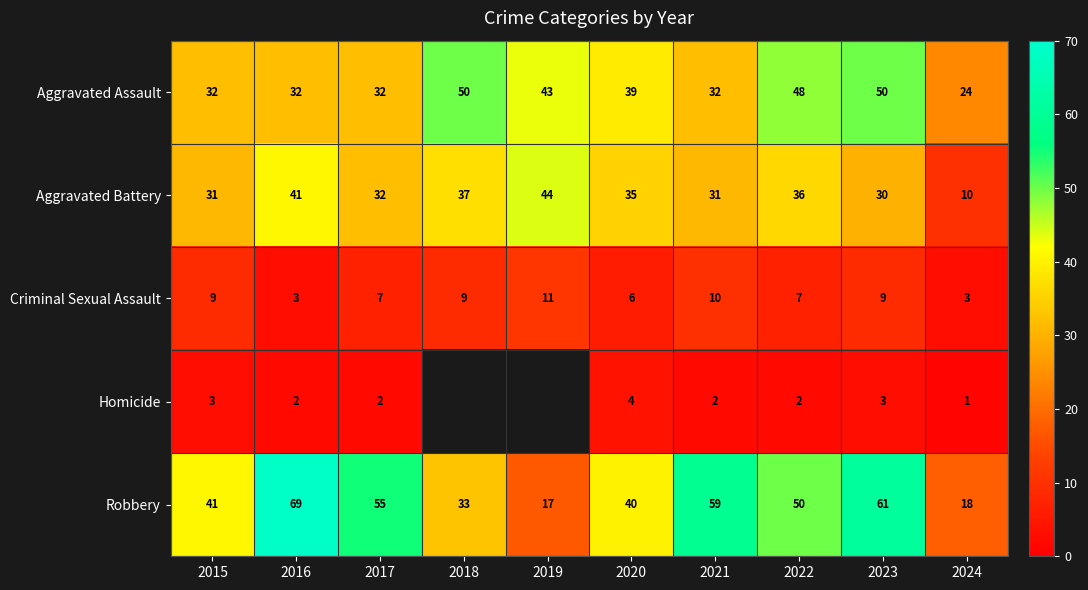

What is the difference between the second highest and second lowest values in the Aggravated Assault series?

18